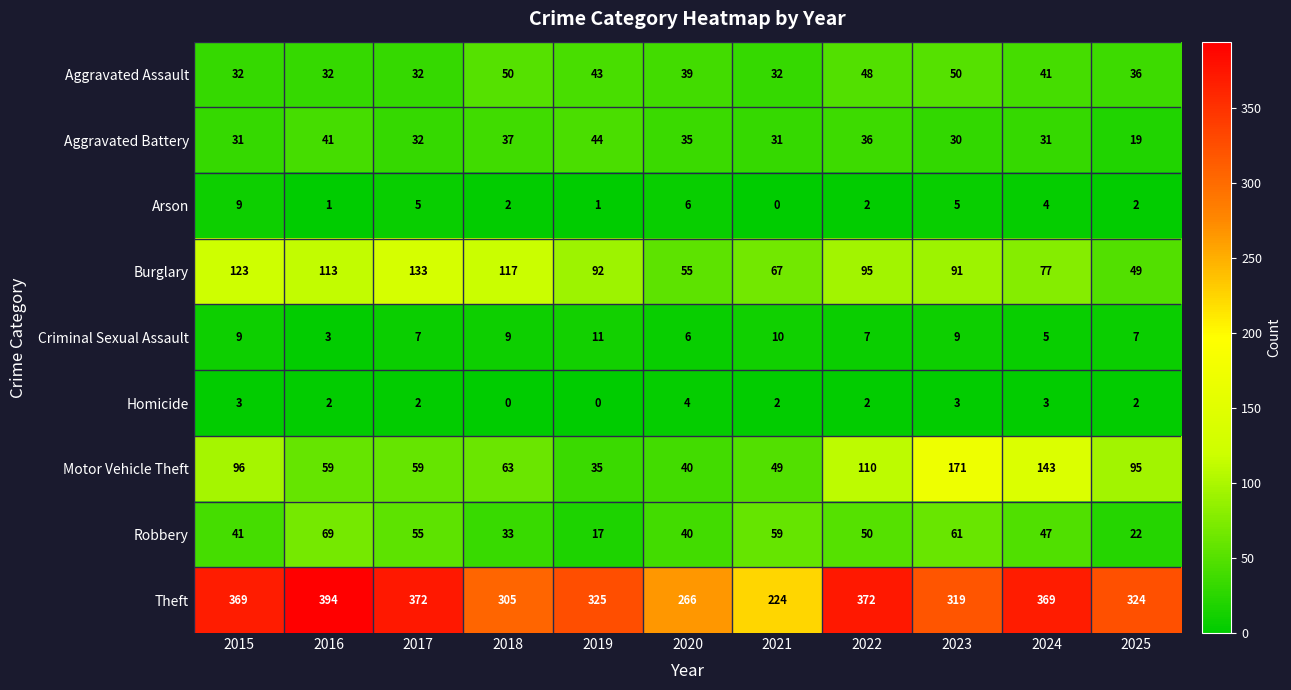

What is the difference between the maximum and second lowest values in the Robbery series?

47